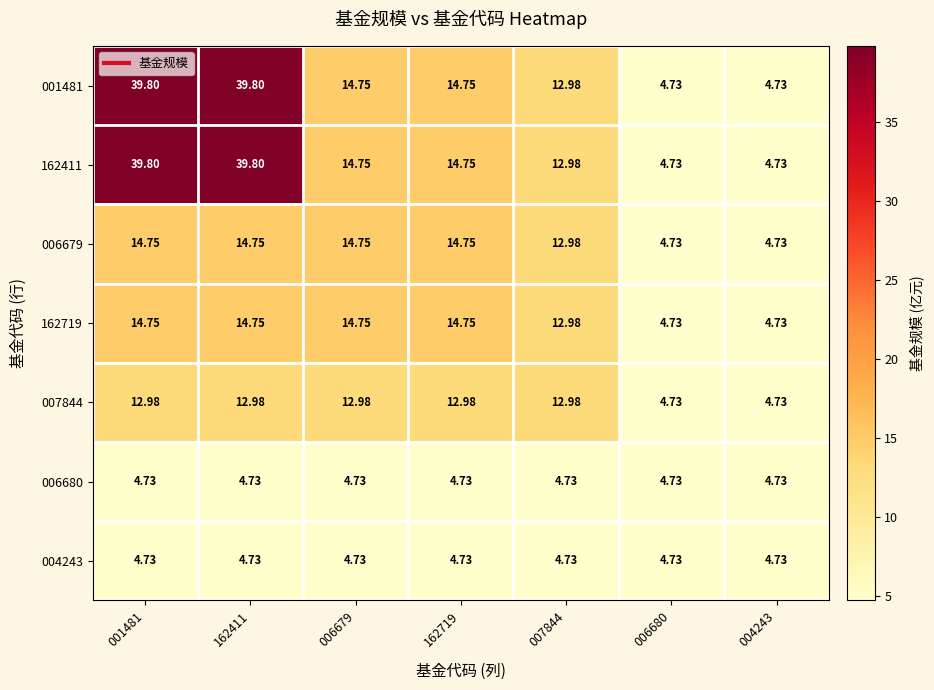

Is the value of 162719 at 001481 greater than the value of 004243 at 007844?

Yes